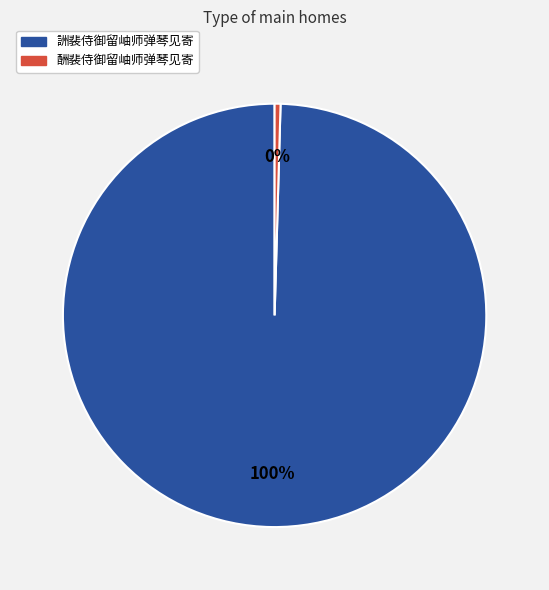

Does 詶裴侍御留岫师弹琴见寄 represent more than half of the total?

Yes